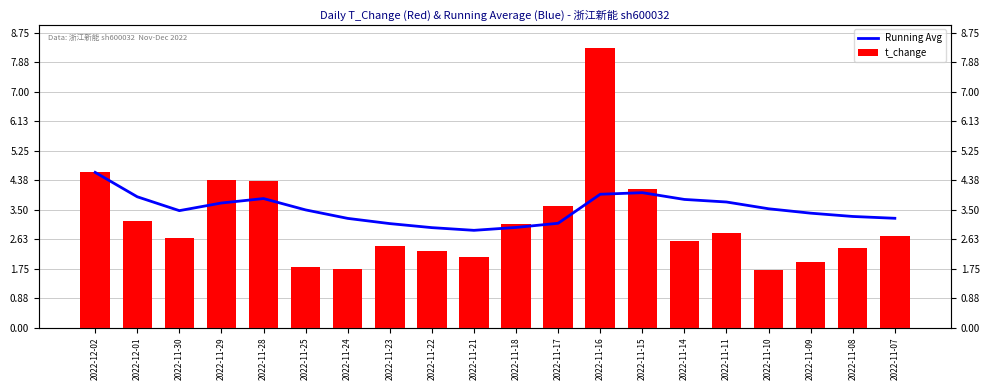

Rank the series at 2022-11-15 from highest to lowest value.

t_change, Running Avg